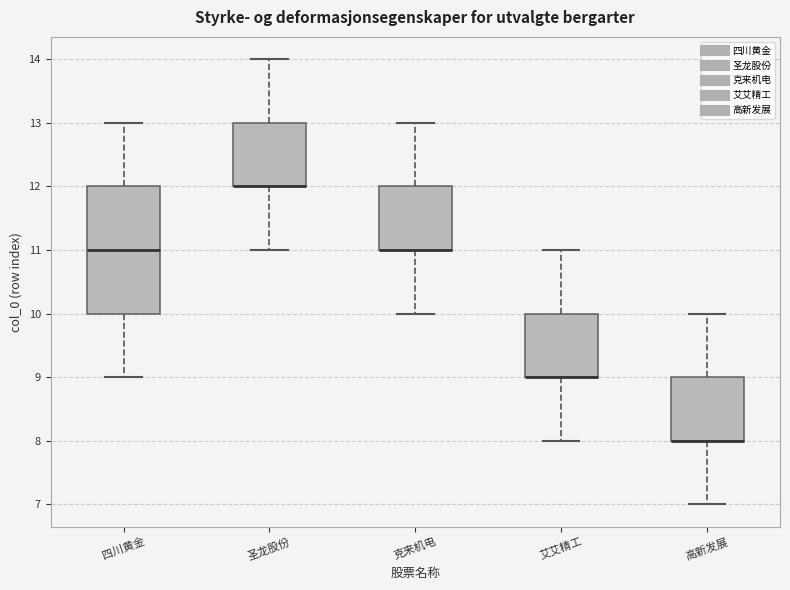

Reading left to right, transcribe this box plot: for each box, give where its median line is, the range the box spans, and where its two whiskers end, as read against the y-axis. The values are not printed on the chart, so give them approximately, as read against the axis.

四川黄金: median 11, box 10 to 12, whiskers 9 to 13
圣龙股份: median 12 (drawn on the box's lower edge), box 12 to 13, whiskers 11 to 14
克来机电: median 11 (drawn on the box's lower edge), box 11 to 12, whiskers 10 to 13
艾艾精工: median 9 (drawn on the box's lower edge), box 9 to 10, whiskers 8 to 11
高新发展: median 8 (drawn on the box's lower edge), box 8 to 9, whiskers 7 to 10